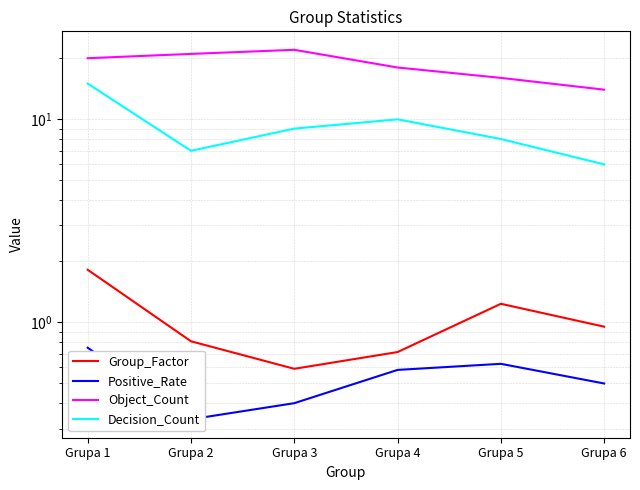

At Grupa 4, list the series in order from smallest to largest.

Positive_Rate, Group_Factor, Decision_Count, Object_Count